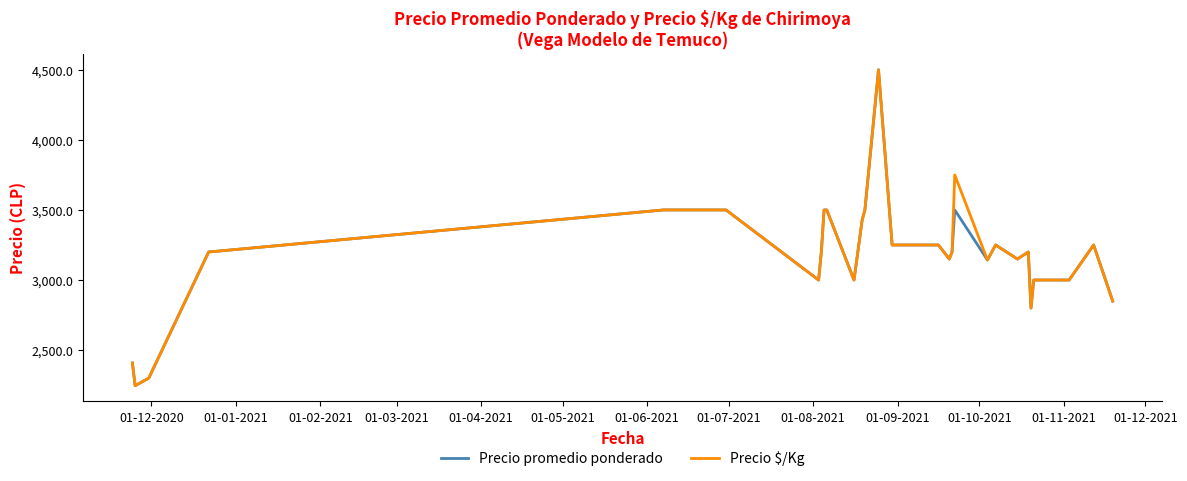

What is the minimum value shown in the chart?

2246